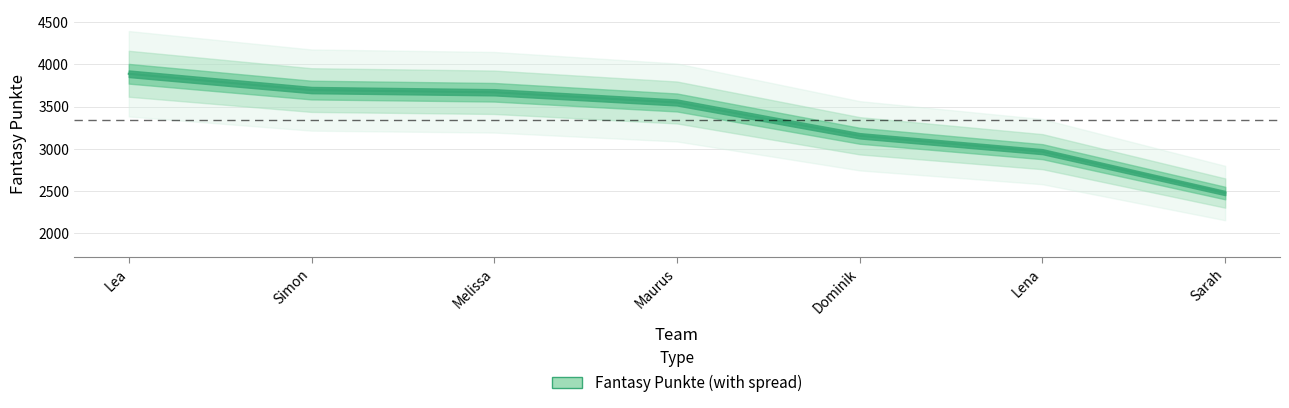

What is the label of the 7th point from the left?

Sarah